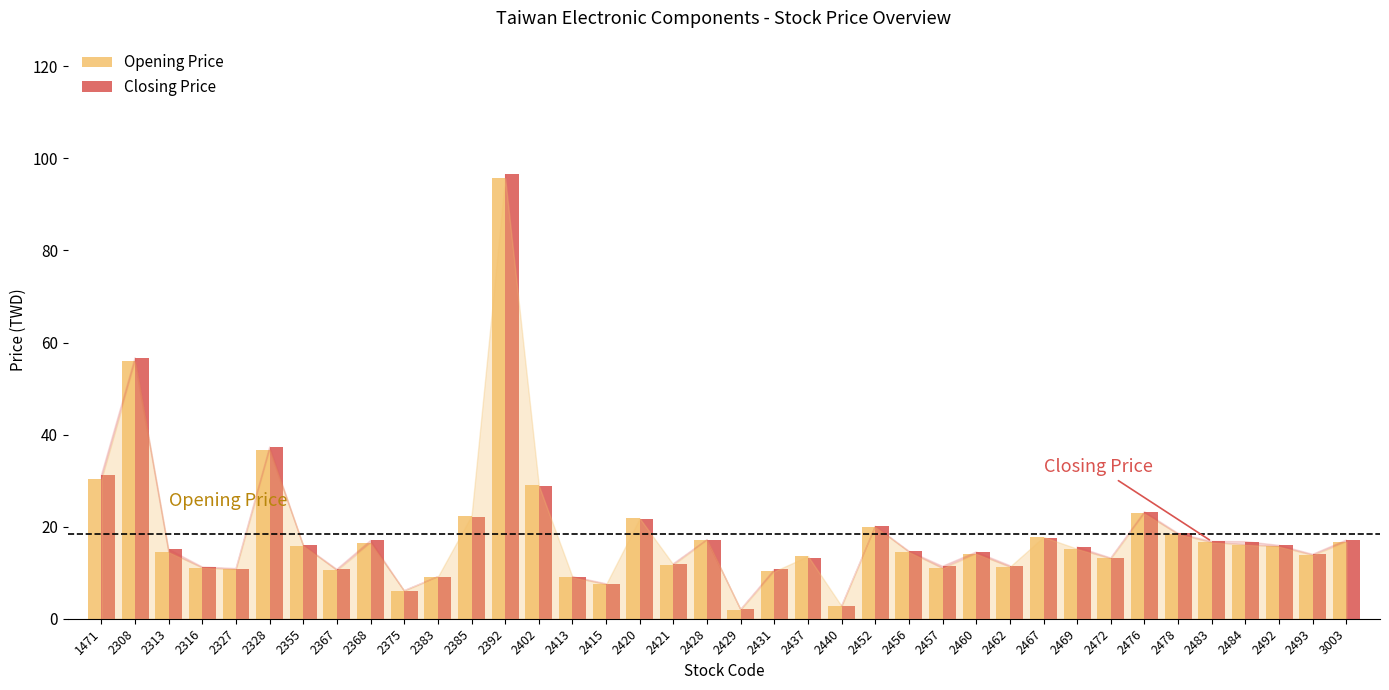

The value of Opening Price at 2367 is 10.6. True or false?

True